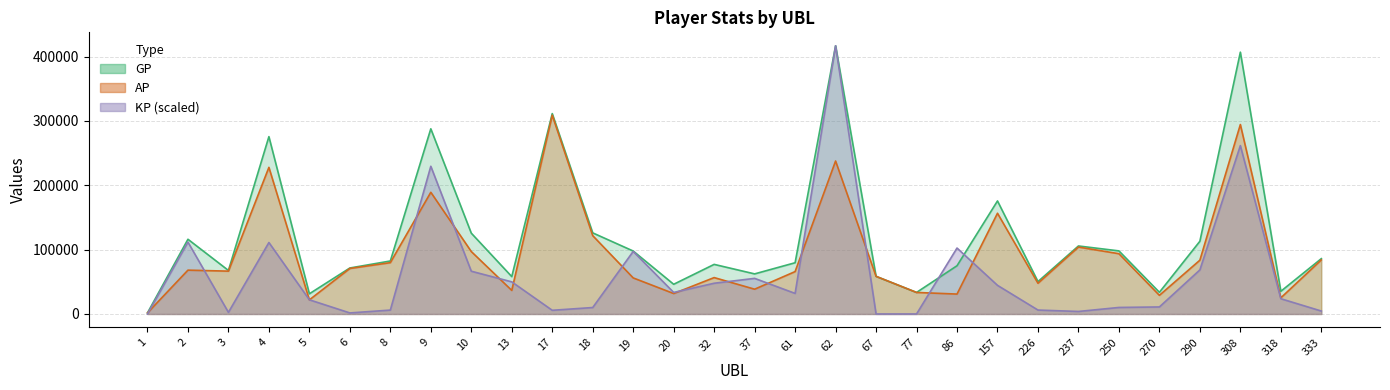

Which has a higher value, 61 or 308?

308